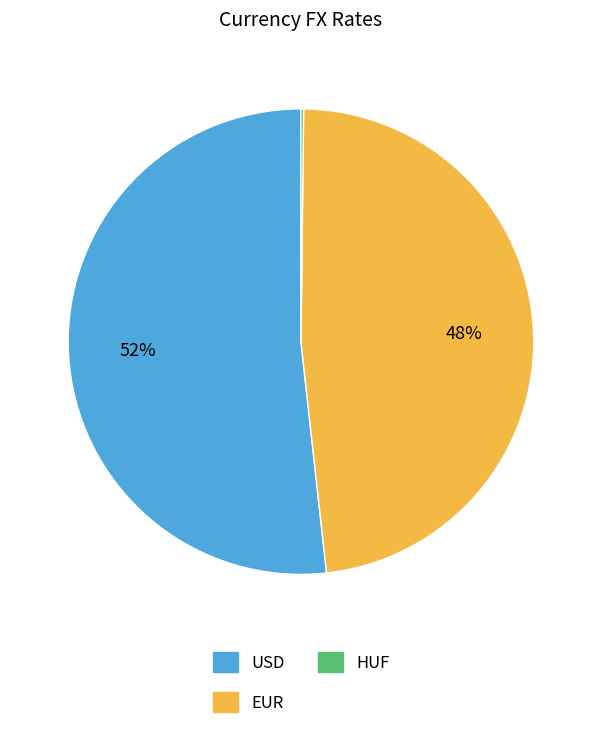

To the nearest percent, what is the difference between the largest and smallest slice percentages?

52%